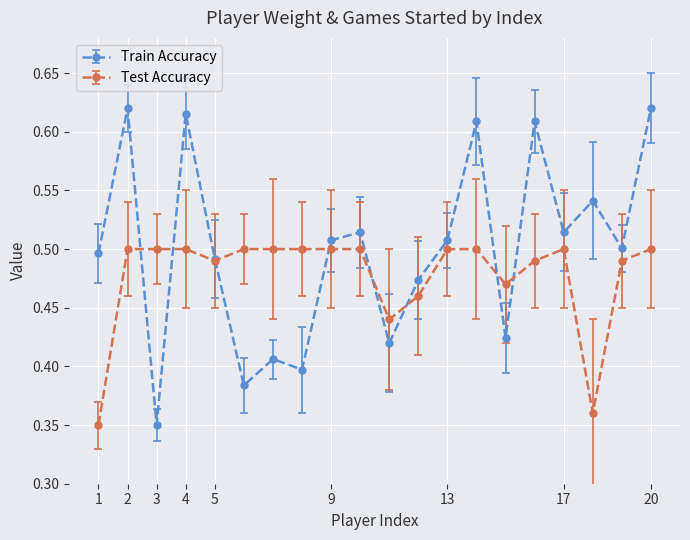

Rank the series by their maximum value, from lowest to highest.

Test Accuracy, Train Accuracy